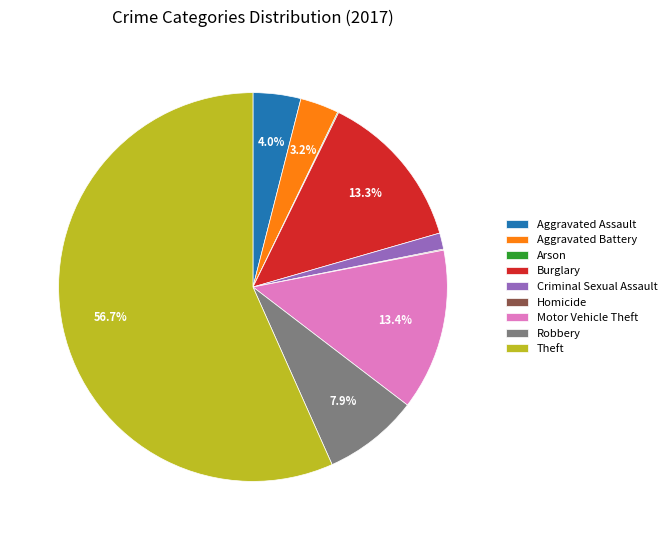

To the nearest percent, what is the average slice percentage?

11%